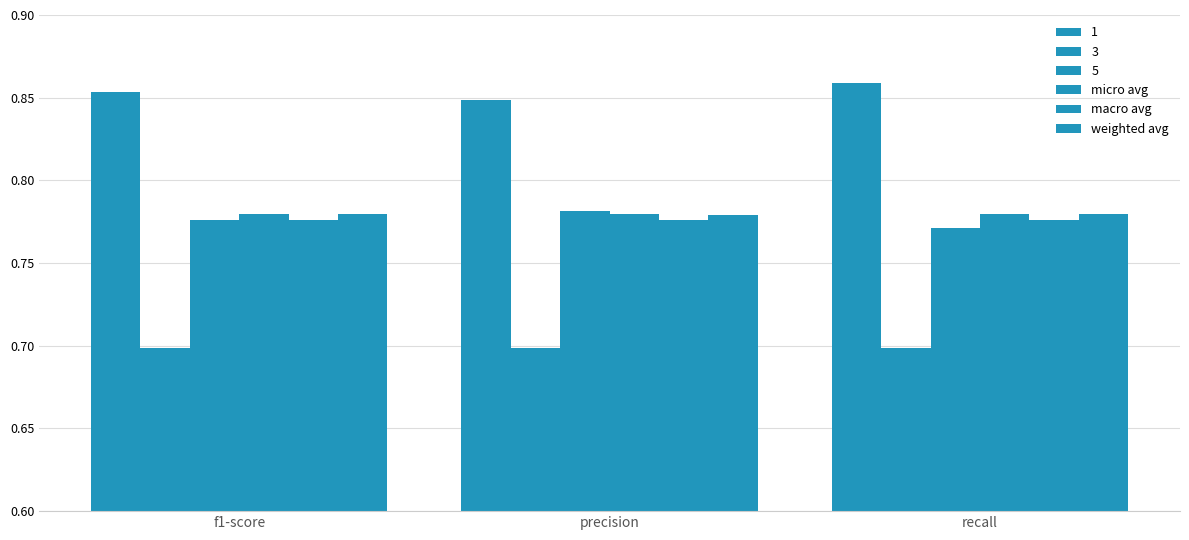

How many series are shown in this chart?

6